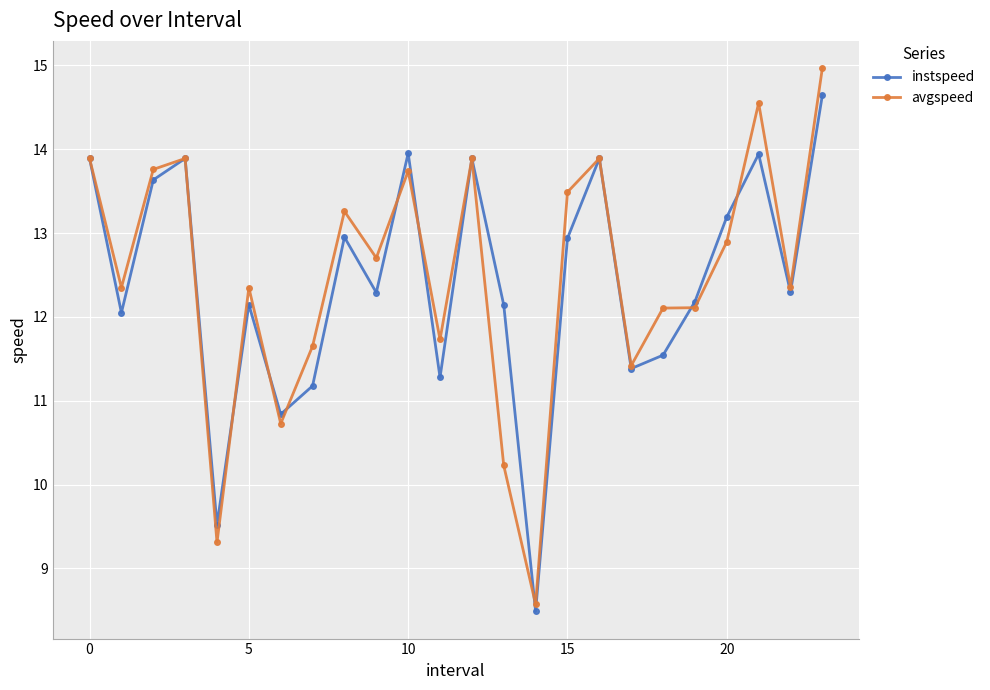

What is the minimum value shown in the chart?

8.5